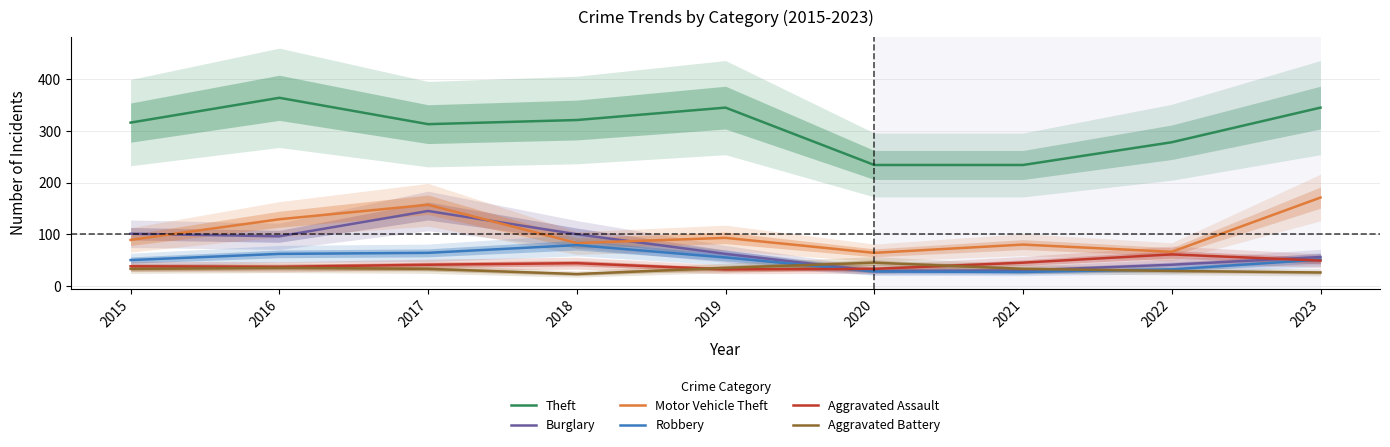

The value of Burglary at 2020 is 29. True or false?

True